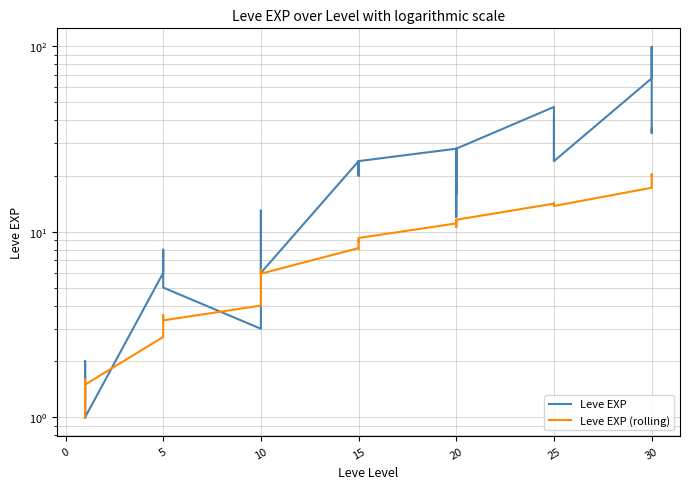

Does the chart have visible grid lines?

Yes